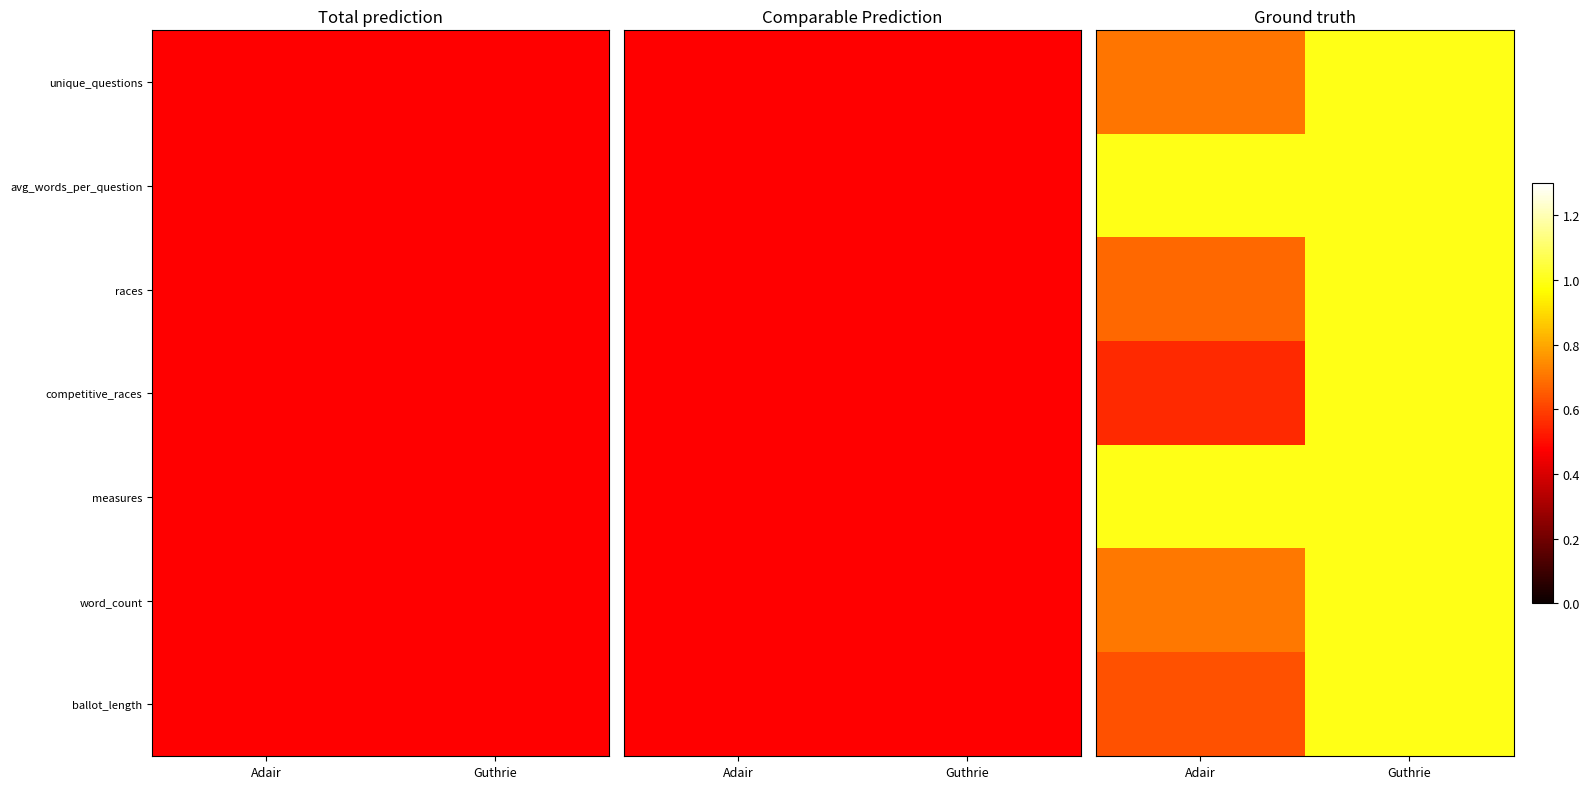

What is the sum of the word_count values at Guthrie and Adair?

1.7